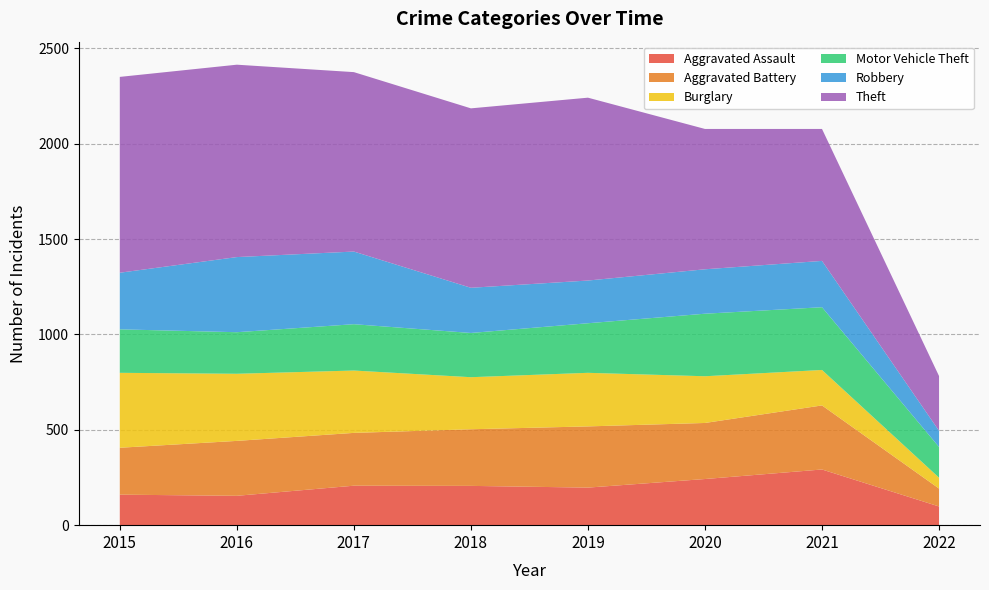

Reading right to left, list all the values displayed in this chart.

Aggravated Assault: 2022=98	2021=292	2020=242	2019=197	2018=206	2017=207	2016=154	2015=160
Aggravated Battery: 2022=94	2021=336	2020=294	2019=321	2018=297	2017=277	2016=288	2015=246
Burglary: 2022=57	2021=186	2020=245	2019=281	2018=273	2017=327	2016=352	2015=393
Motor Vehicle Theft: 2022=161	2021=329	2020=328	2019=260	2018=232	2017=243	2016=218	2015=228
Robbery: 2022=85	2021=243	2020=233	2019=224	2018=237	2017=381	2016=394	2015=297
Theft: 2022=287	2021=692	2020=736	2019=959	2018=941	2017=941	2016=1009	2015=1027